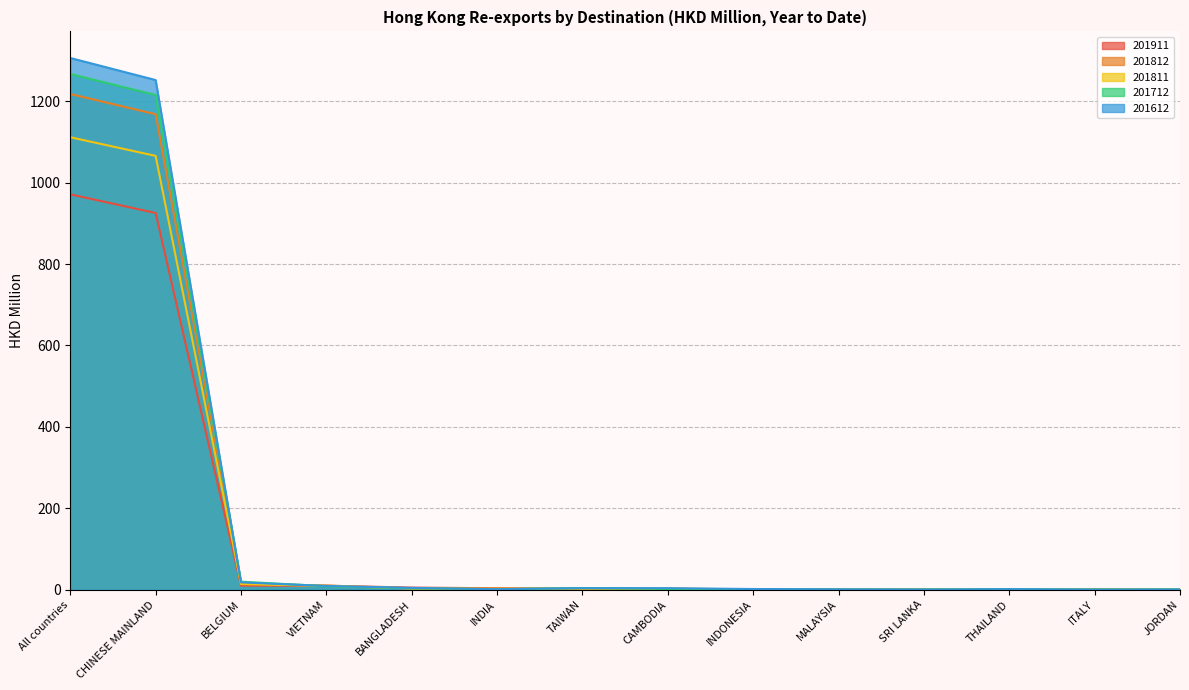

Reading right to left, extract all data points from this chart.

201911: JORDAN=0.6	ITALY=0.7	THAILAND=0.7	SRI LANKA=0.7	MALAYSIA=0.8	INDONESIA=1.2	CAMBODIA=2.4	TAIWAN=2.8	INDIA=3.7	BANGLADESH=5.3	VIETNAM=10.0	BELGIUM=10.1	CHINESE MAINLAND=925.4	All countries=971.3
201812: JORDAN=1.7	ITALY=0.6	THAILAND=1.2	SRI LANKA=0.6	MALAYSIA=0.6	INDONESIA=1.1	CAMBODIA=2.5	TAIWAN=2.7	INDIA=2.5	BANGLADESH=3.4	VIETNAM=10.3	BELGIUM=15.2	CHINESE MAINLAND=1168.0	All countries=1217.8
201811: JORDAN=1.5	ITALY=0.5	THAILAND=1.1	SRI LANKA=0.6	MALAYSIA=0.4	INDONESIA=1.0	CAMBODIA=2.3	TAIWAN=2.6	INDIA=2.3	BANGLADESH=3.2	VIETNAM=9.6	BELGIUM=13.9	CHINESE MAINLAND=1065.7	All countries=1111.6
201712: JORDAN=0.7	ITALY=0.5	THAILAND=1.2	SRI LANKA=0.6	MALAYSIA=0.5	INDONESIA=1.1	CAMBODIA=1.9	TAIWAN=4.2	INDIA=1.5	BANGLADESH=3.7	VIETNAM=8.6	BELGIUM=19.8	CHINESE MAINLAND=1215.2	All countries=1266.9
201612: JORDAN=0.8	ITALY=0.5	THAILAND=1.6	SRI LANKA=0.5	MALAYSIA=1.1	INDONESIA=1.8	CAMBODIA=3.9	TAIWAN=4.0	INDIA=1.3	BANGLADESH=4.5	VIETNAM=9.3	BELGIUM=18.2	CHINESE MAINLAND=1252.0	All countries=1306.2